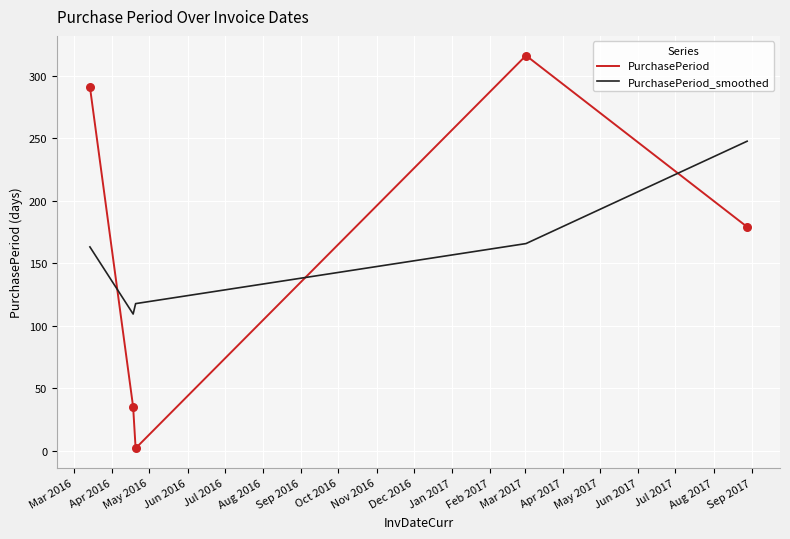

At how many categories does at least one series exceed 214?

3